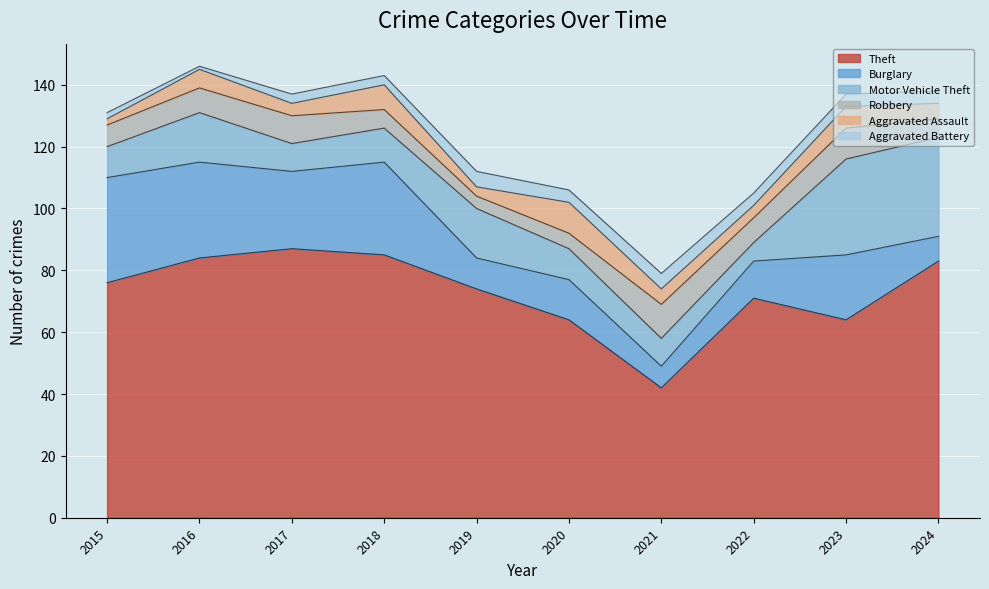

At which category is the sum across all series the highest?

2016